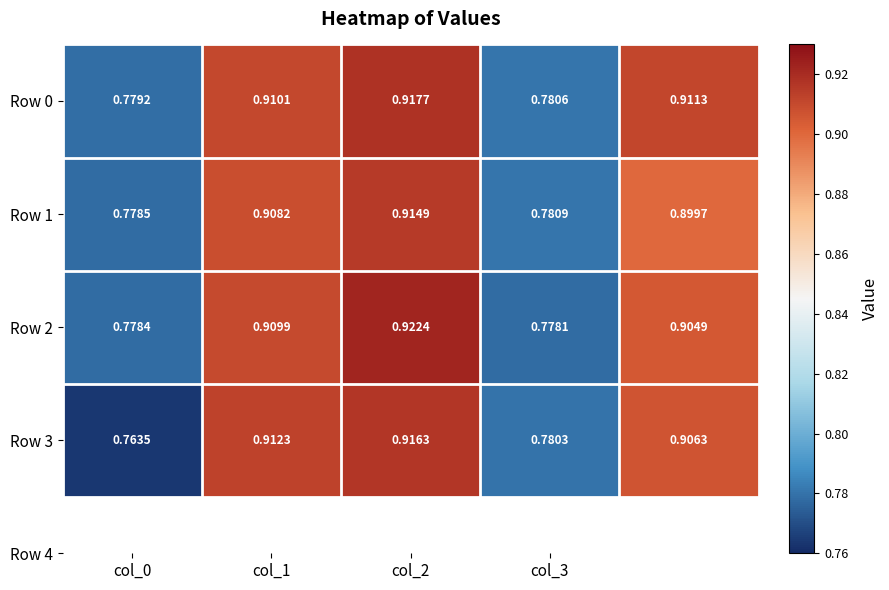

How many data points does each series have?

5